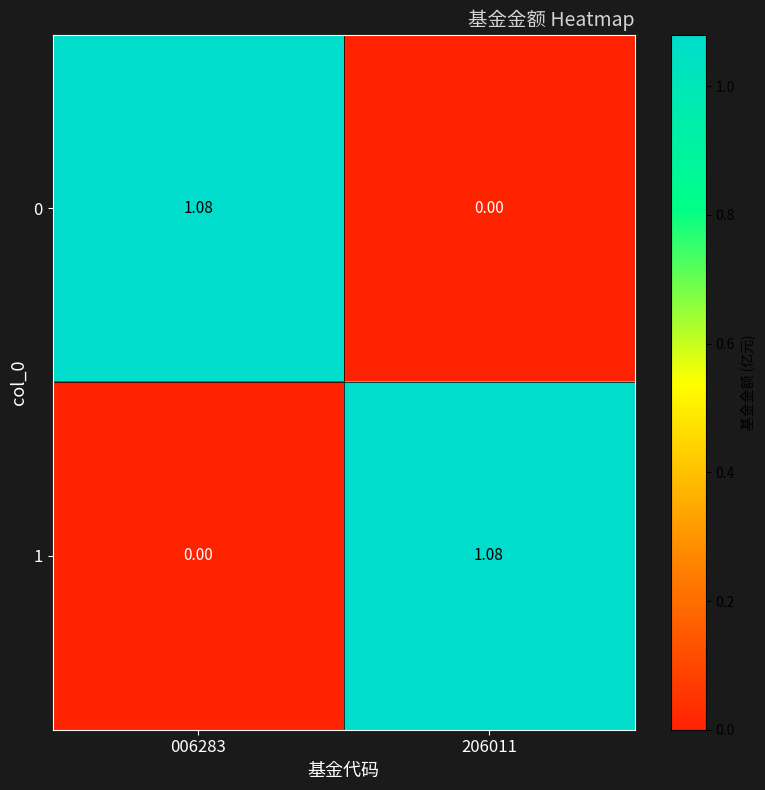

Is the value of 0 at 206011 greater than the value of 1 at 206011?

No